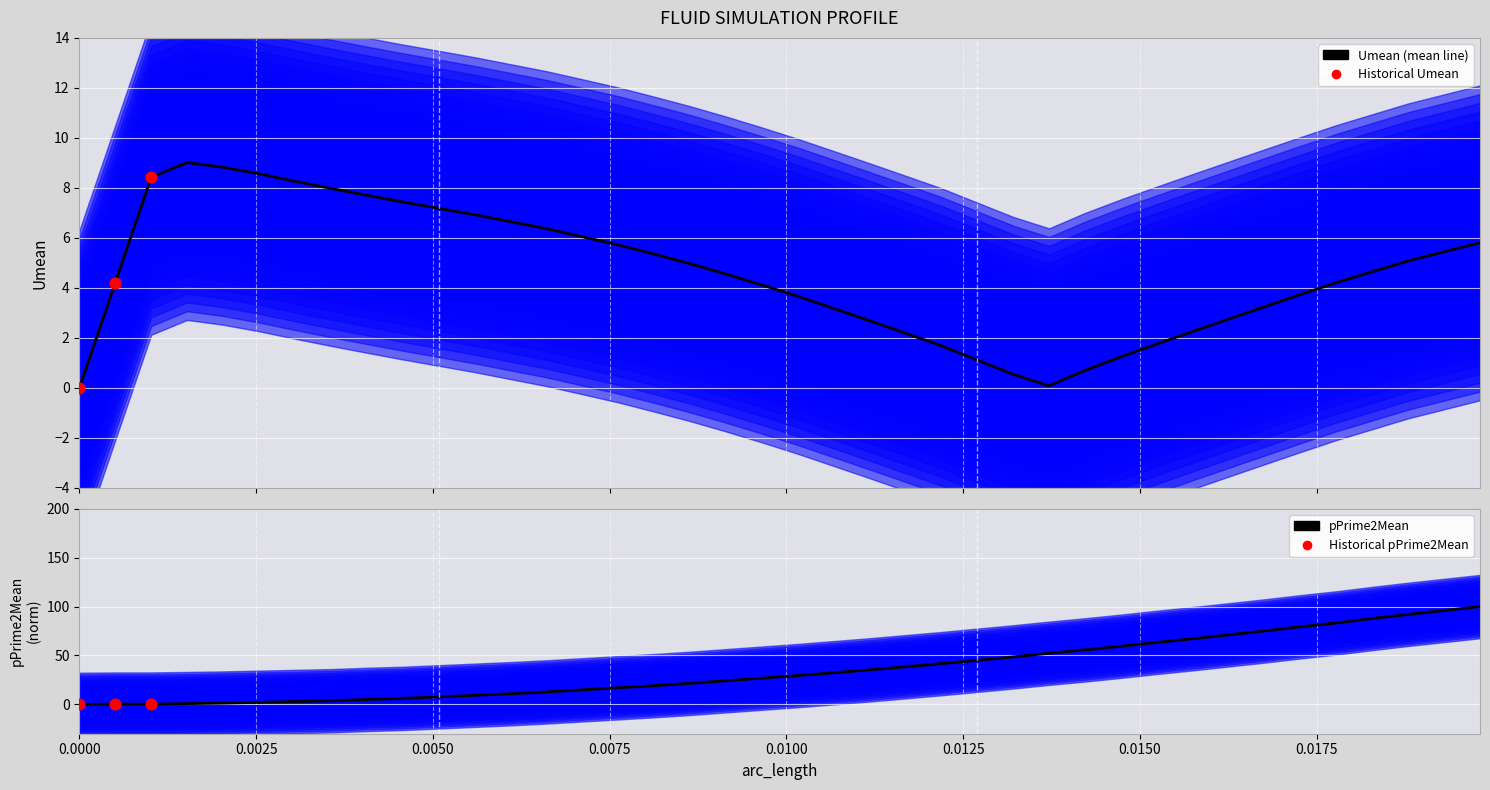

Which series contains the highest Y value?

pPrime2Mean